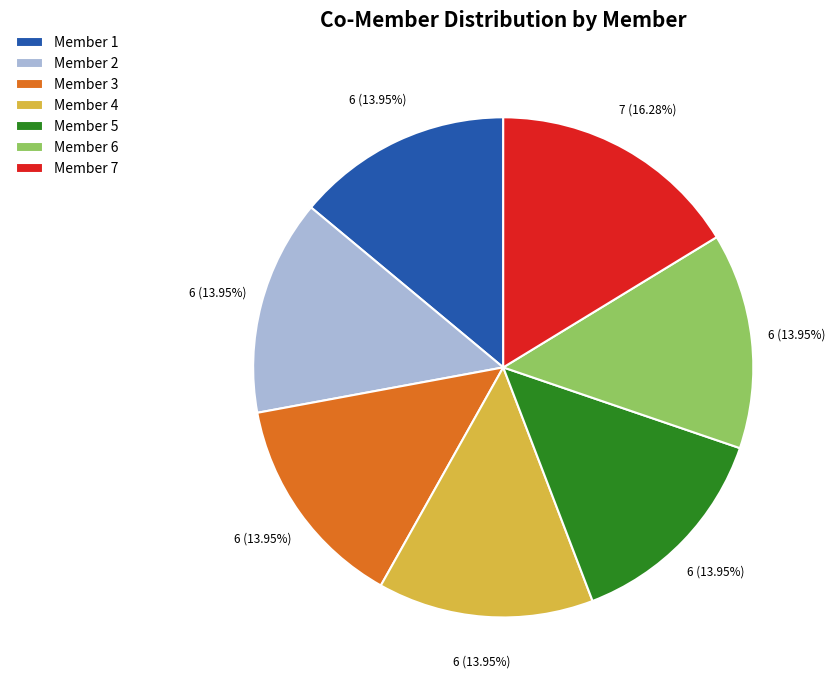

Which category has the biggest portion of the pie?

Member 7